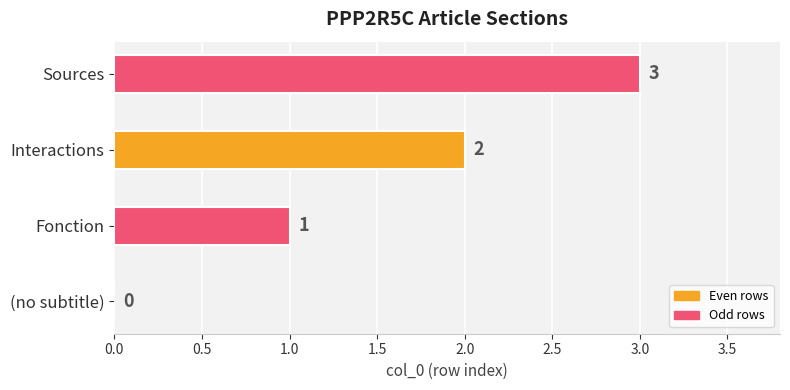

Approximately how many times larger is the value at Interactions compared to Sources?

0.7